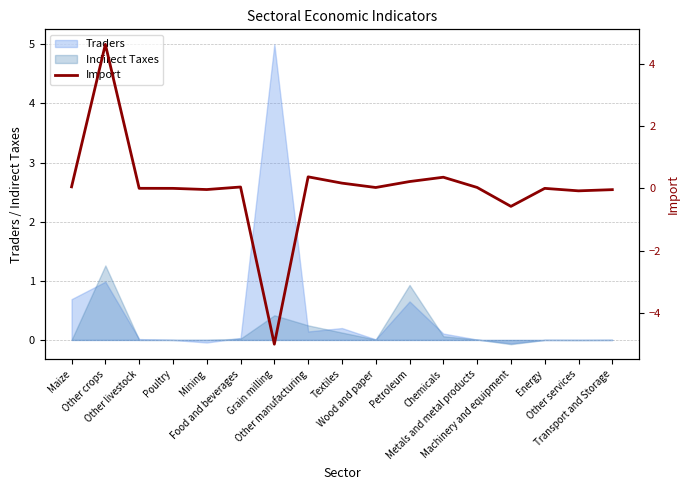

Reading right to left, what are all the values shown in this chart?

-0.0	-0.1	-0.0	-0.6	0.0	0.4	0.2	0.0	0.2	0.4	-5.0	0.0	-0.0	-0.0	0.0	4.6	0.0